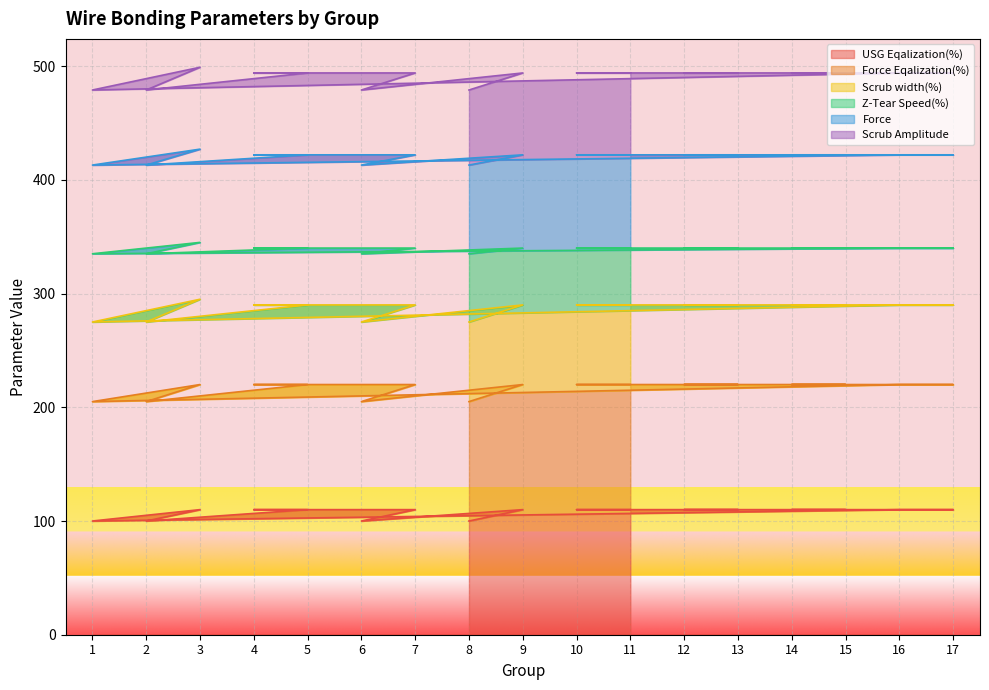

How many interior local peaks does the USG Eqalization(%) series have?

2